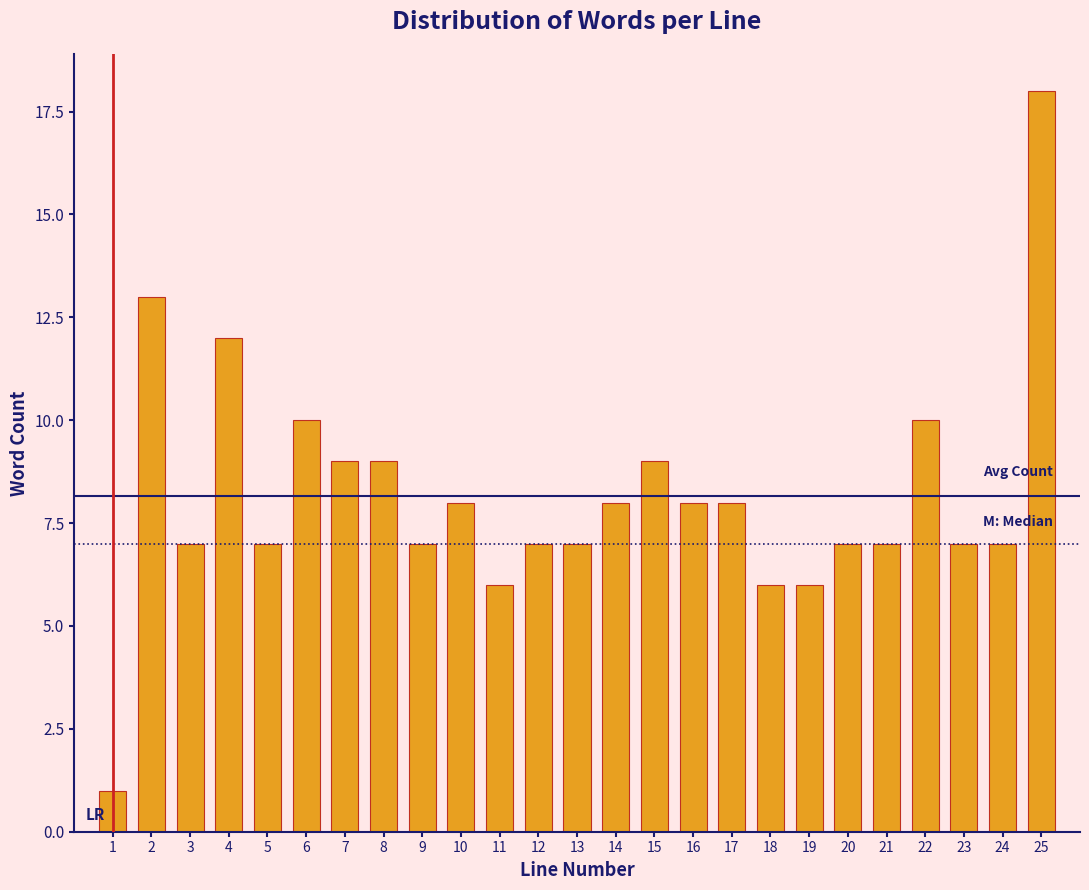

Reading left to right, list all the values displayed in this chart.

1=1	2=13	3=7	4=12	5=7	6=10	7=9	8=9	9=7	10=8	11=6	12=7	13=7	14=8	15=9	16=8	17=8	18=6	19=6	20=7	21=7	22=10	23=7	24=7	25=18